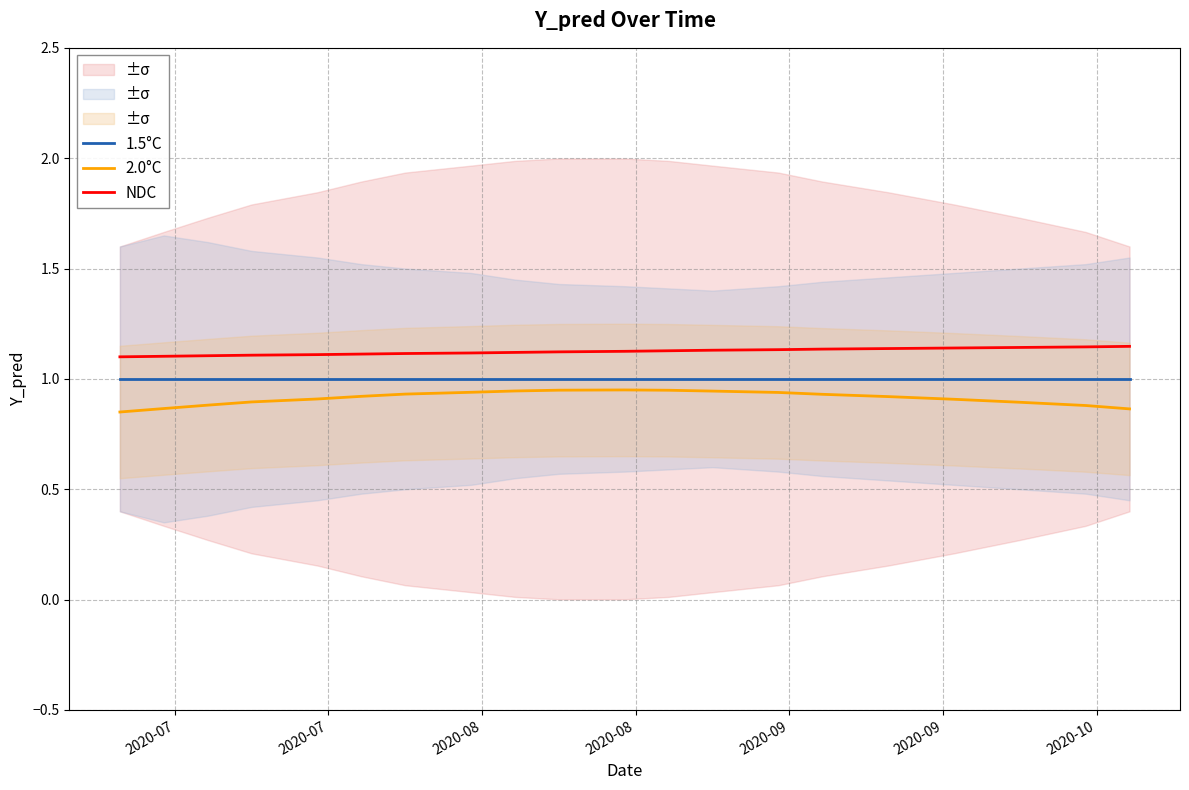

True or false: NDC and 2.0°C cross at least once.

False